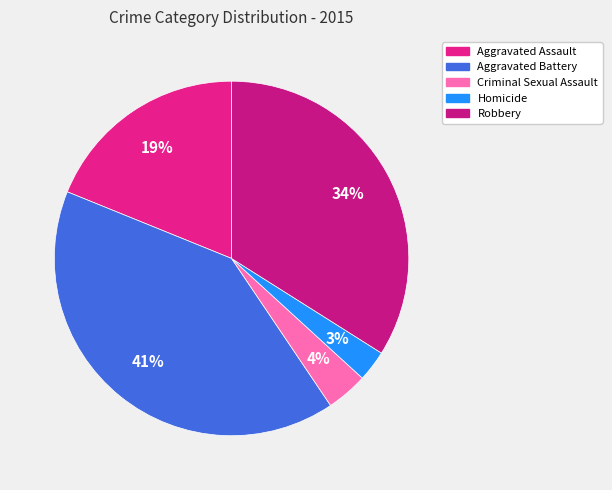

Rank the categories by value from lowest to highest.

Homicide, Criminal Sexual Assault, Aggravated Assault, Robbery, Aggravated Battery